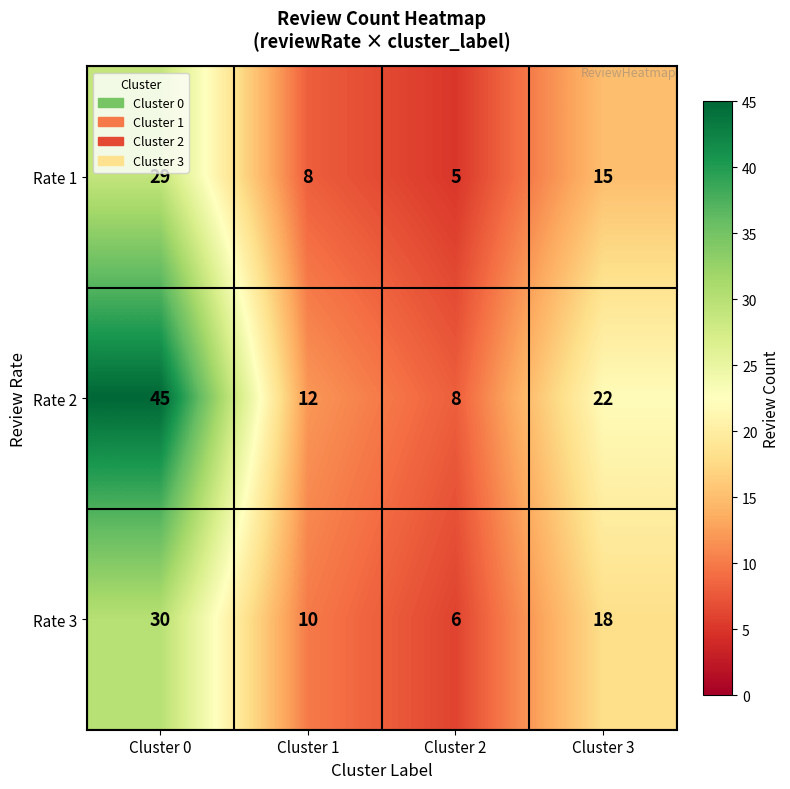

Is the value of Rate 1 at Cluster 2 greater than the value of Rate 2 at Cluster 0?

No